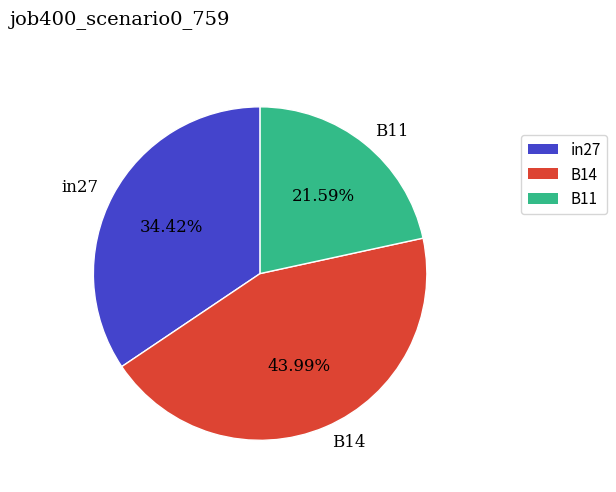

What is the smallest slice in the pie chart?

B11